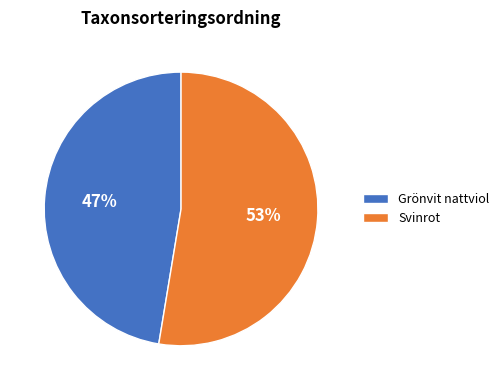

To the nearest percent, what is the combined percentage of Svinrot and Grönvit nattviol?

100%